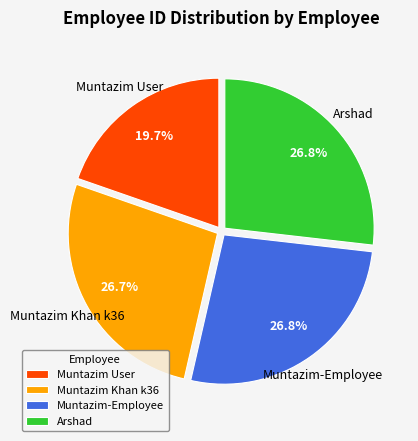

Between Muntazim User and Muntazim Khan k36, which is larger?

Muntazim Khan k36